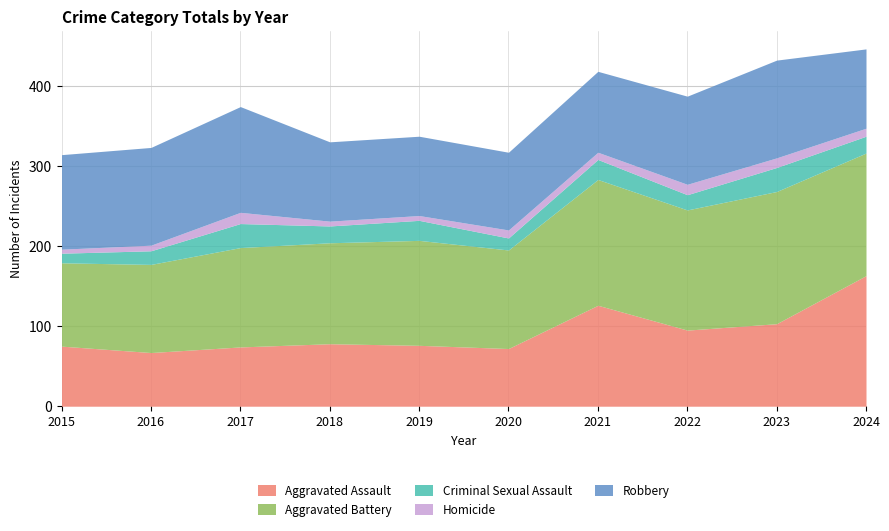

What is the total value across all series at 2016?

323